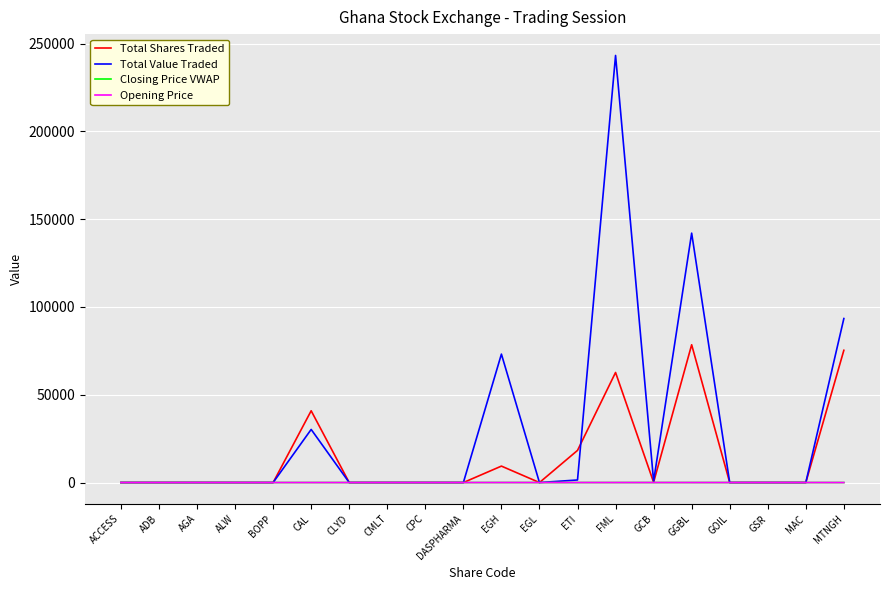

True or false: Total Shares Traded has a value of 40883.0 at CAL.

True